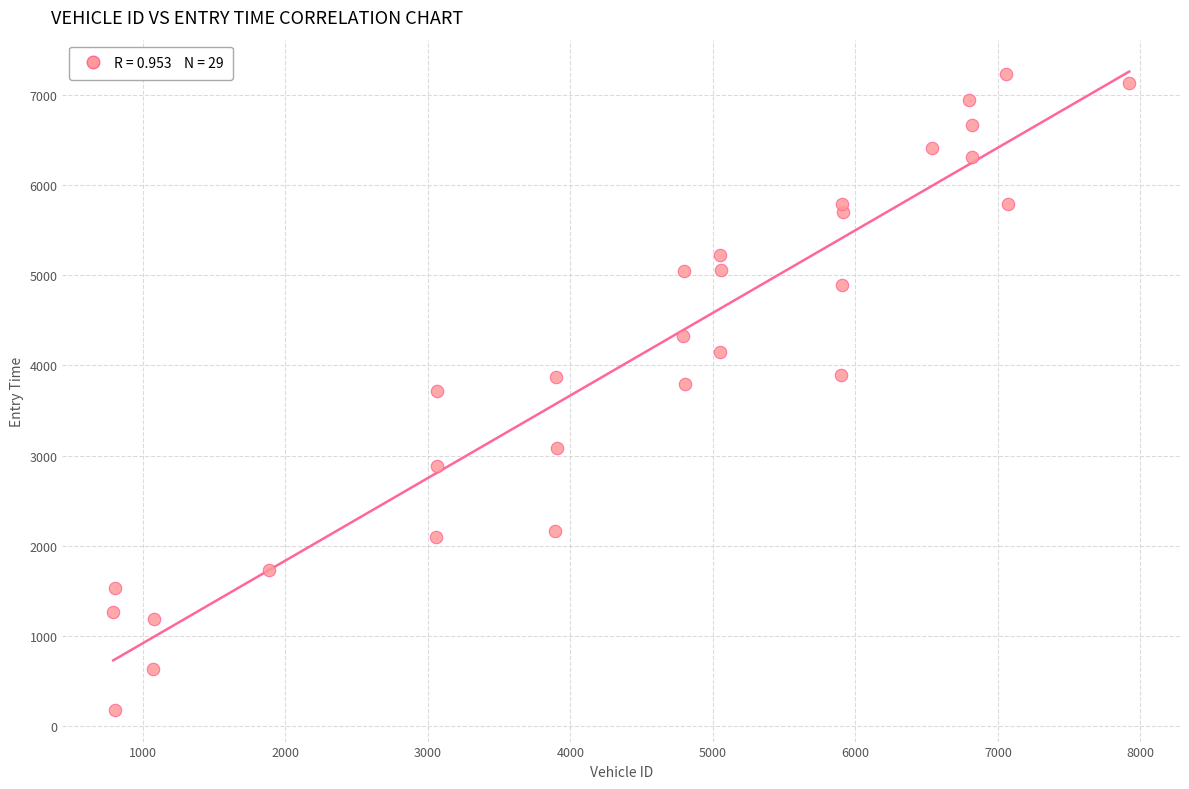

What is the range of Y values (max minus min)?

7047.5